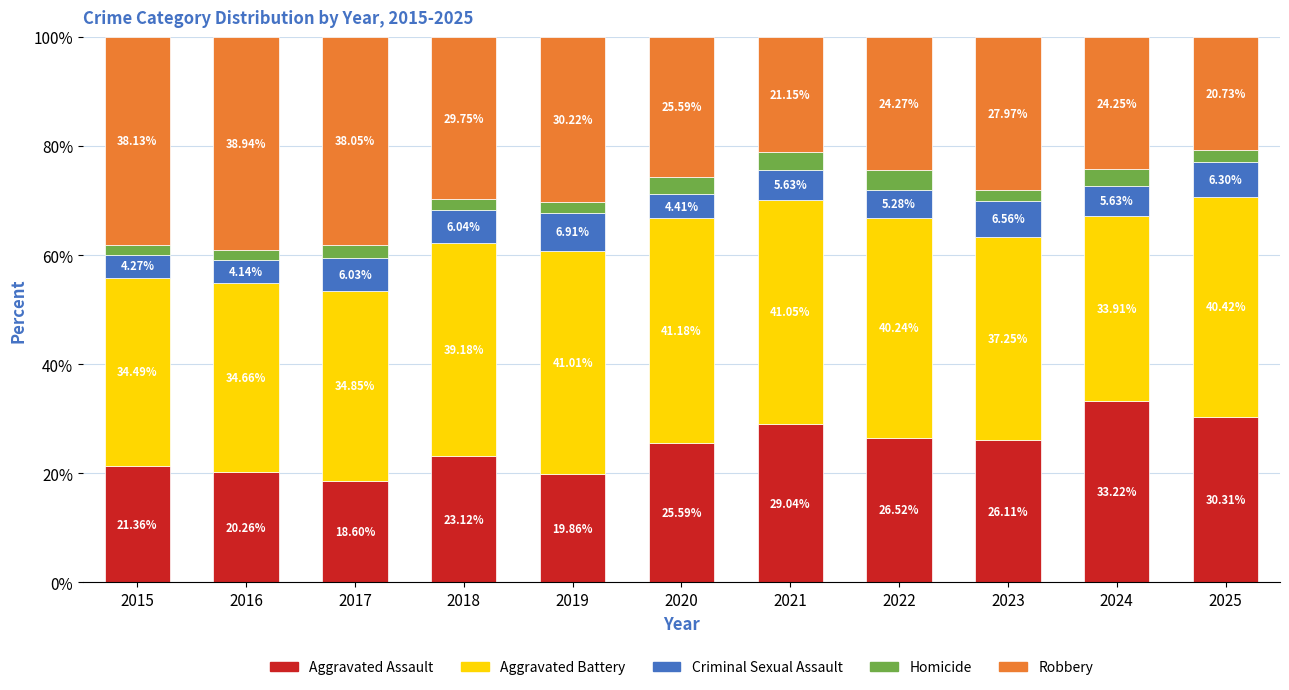

What is the total value across all series at 2024?

100.0